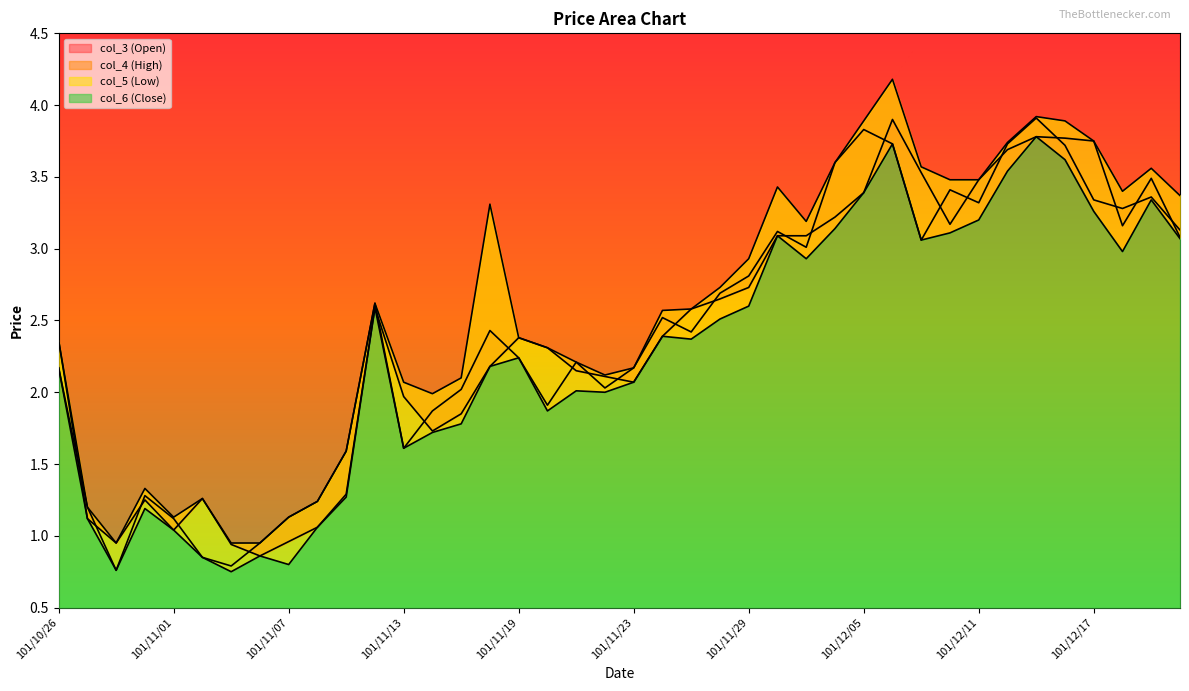

Between 101/11/12 and 101/12/04, which series saw the biggest shift?

col_4 (High)